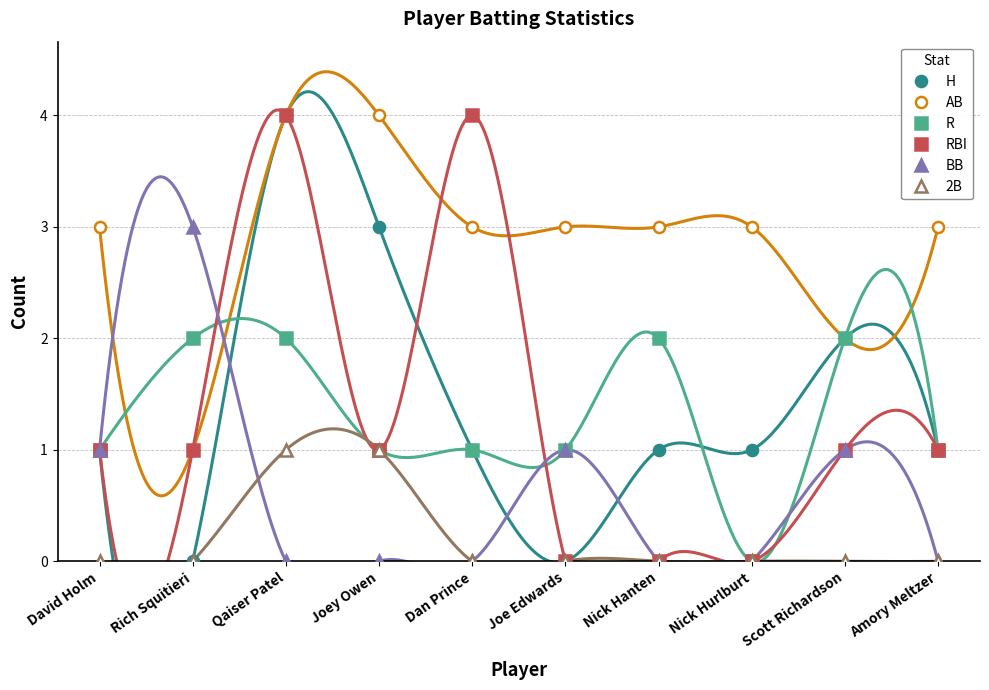

Count the number of categories in the chart.

10